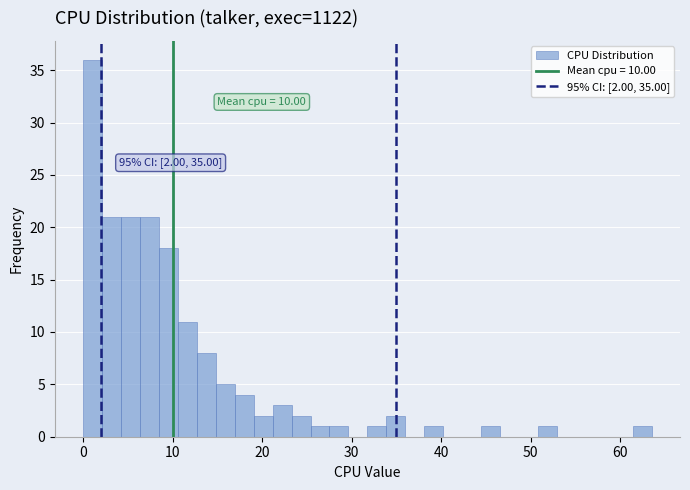

Read against the x-axis, roughly where is the centre of the tallest bar?

1